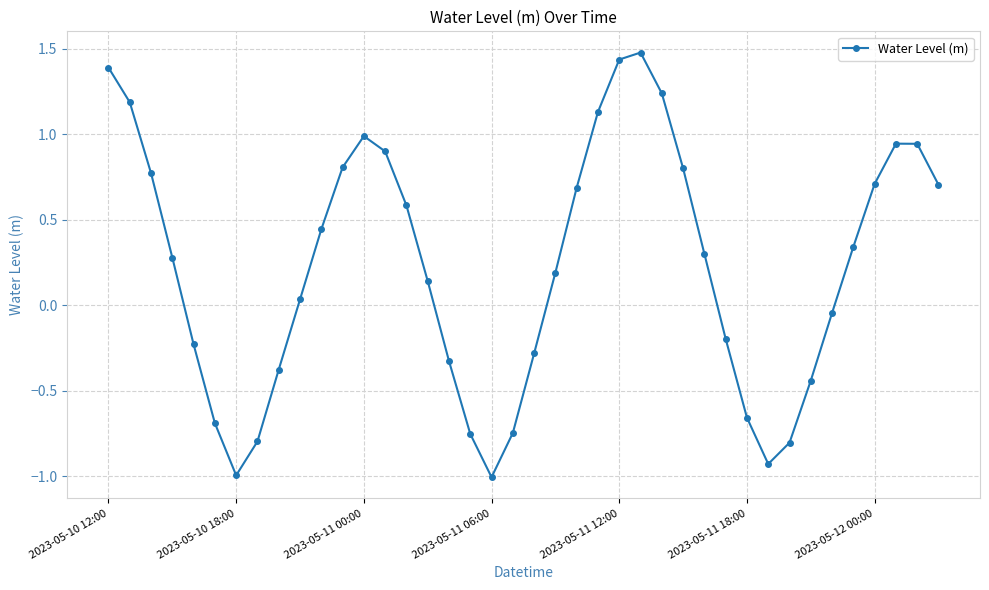

What is the sum of all values?

9.2